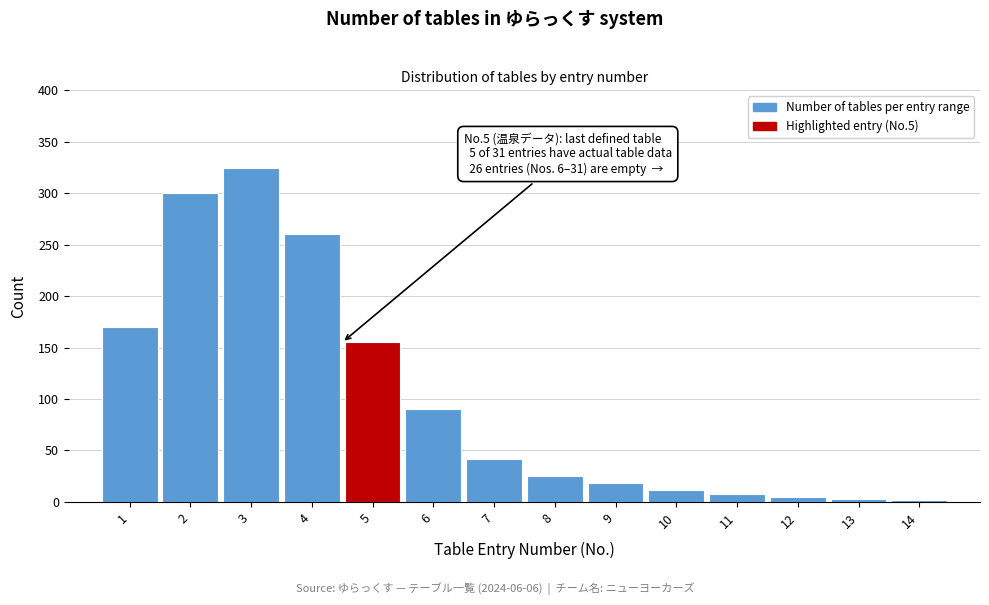

What is the change in value from 5 to 8?

-130